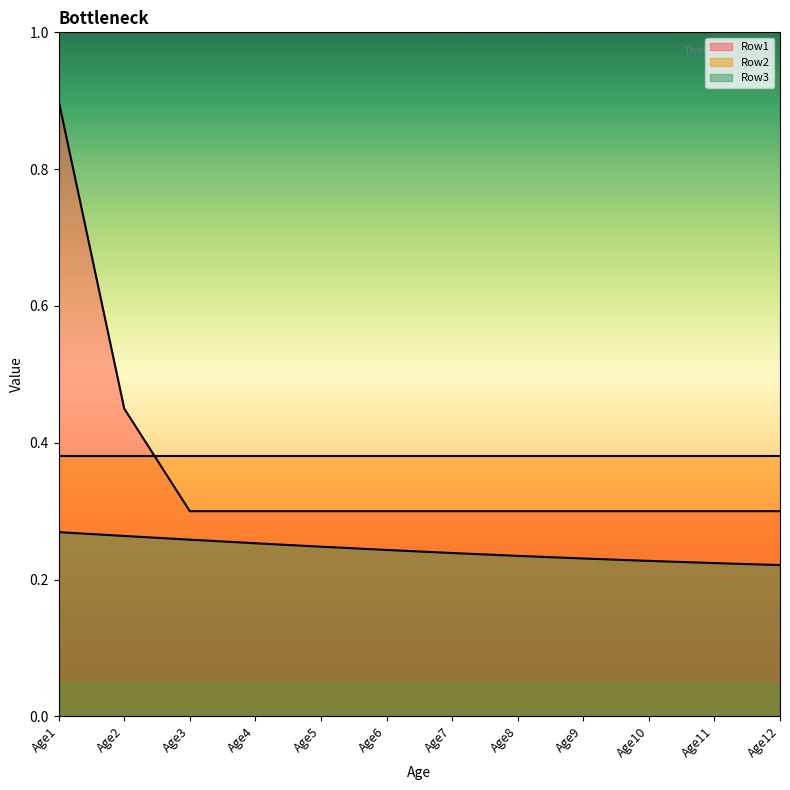

What is the sum of the Row3 values at Age4 and Age12?

0.5